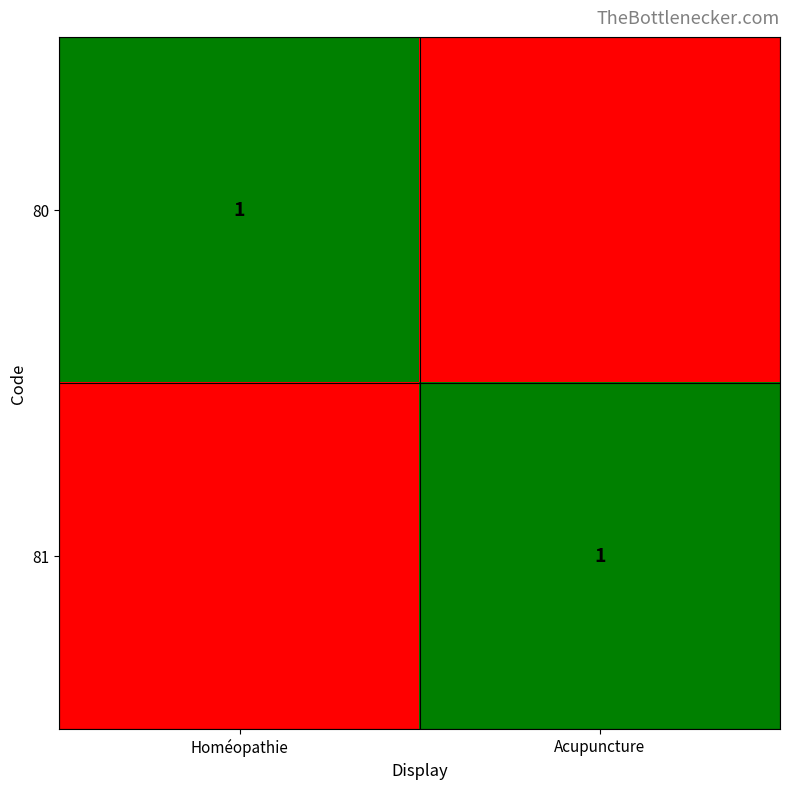

The value of 81 at Acupuncture is 1. True or false?

True